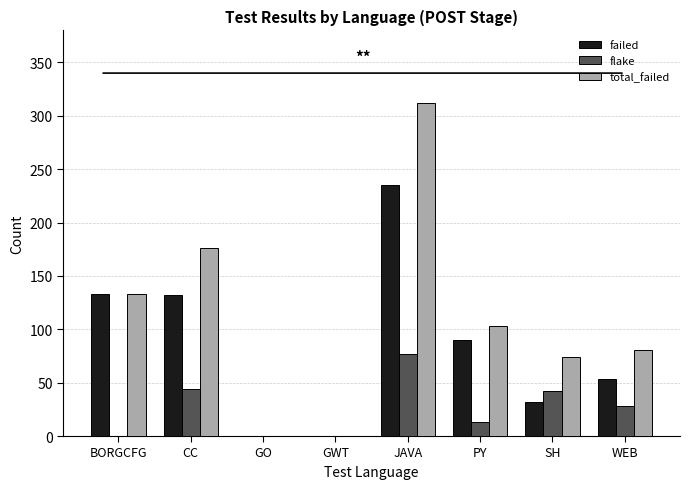

What is the sum of all total_failed values?

879